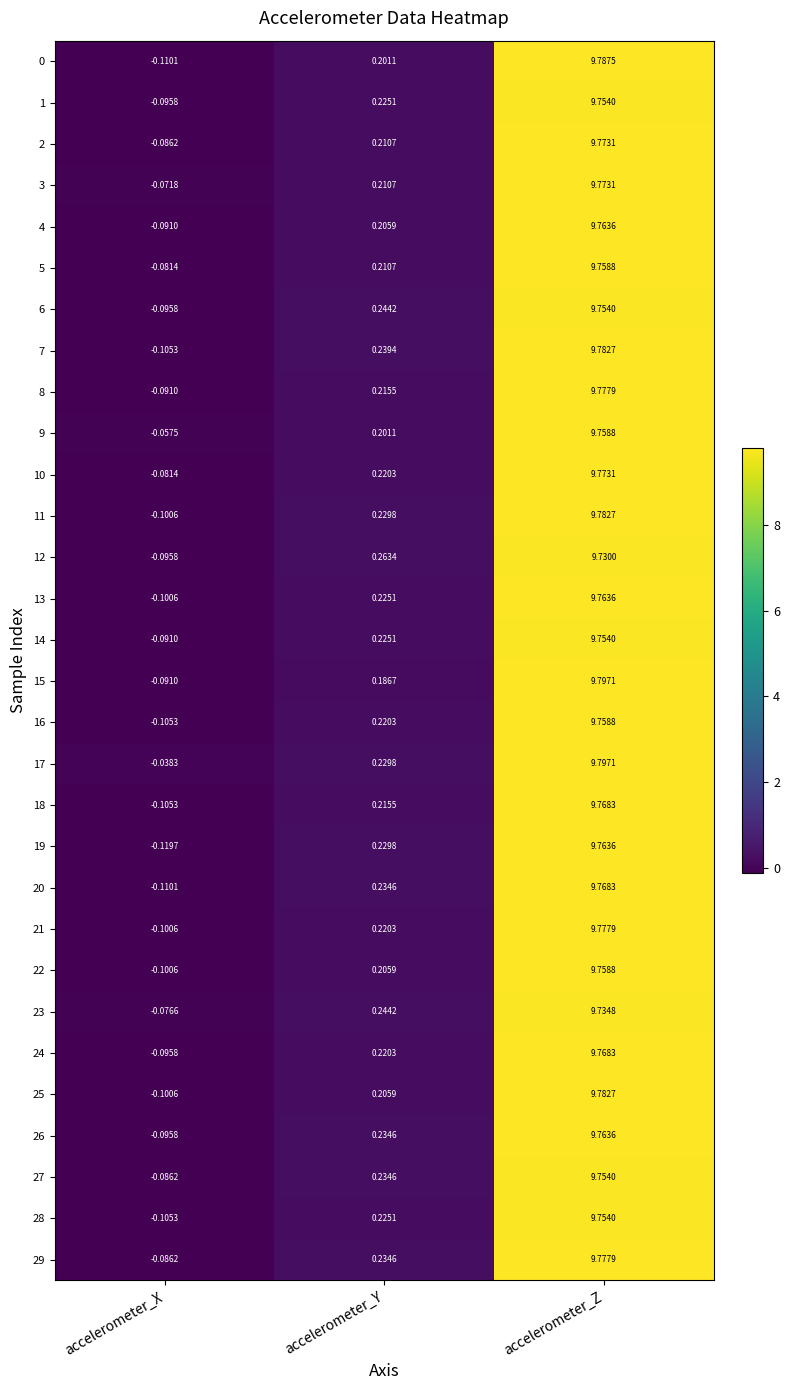

Rank the categories by 22 value from highest to lowest.

accelerometer_Z, accelerometer_Y, accelerometer_X